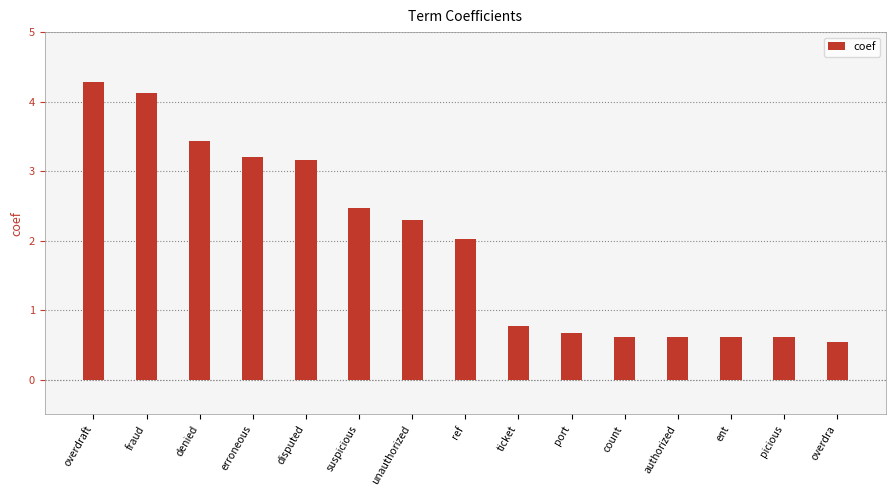

At which label is the value closest to 2?

ref